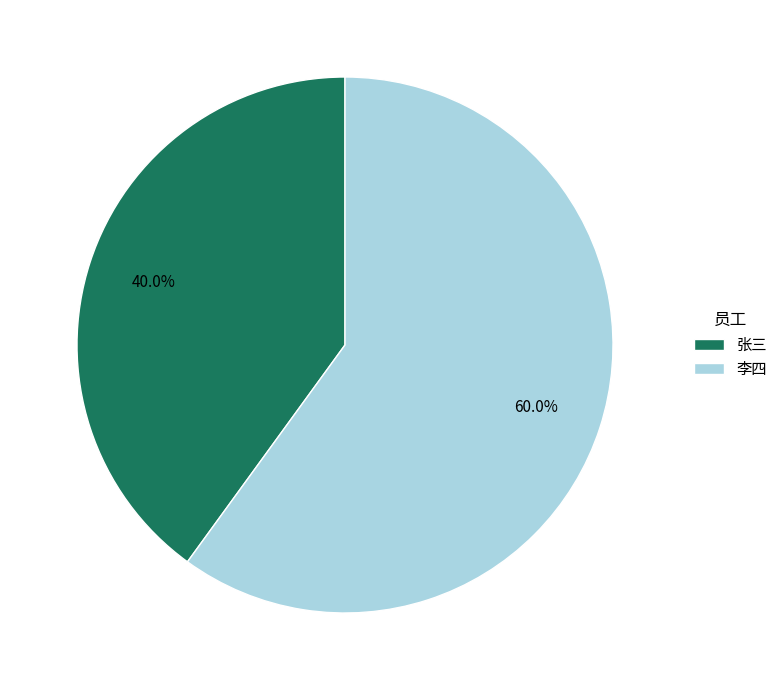

Rank the categories by value from highest to lowest.

李四, 张三